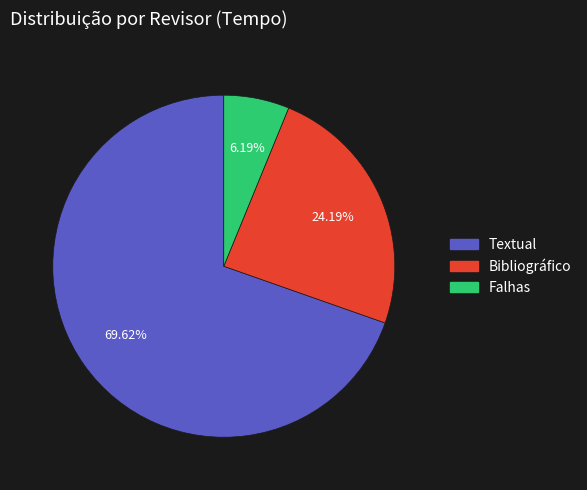

To the nearest percent, what percentage of the pie is Falhas?

6%